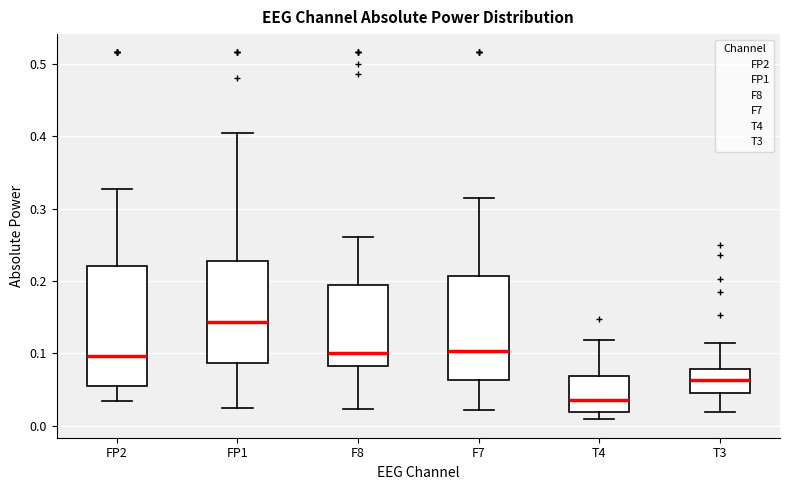

Comparing the boxes themselves (not the whiskers), which one is the tallest?

FP2